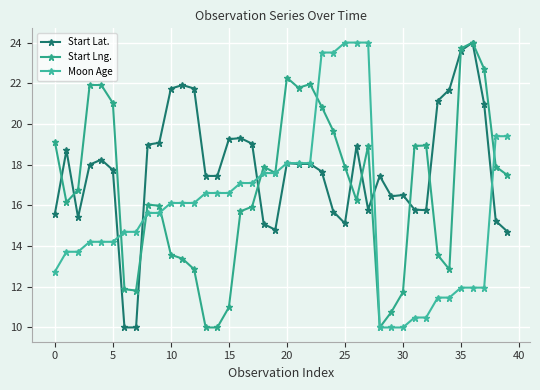

What are all the series names shown in the legend?

Start Lat., Start Lng., Moon Age